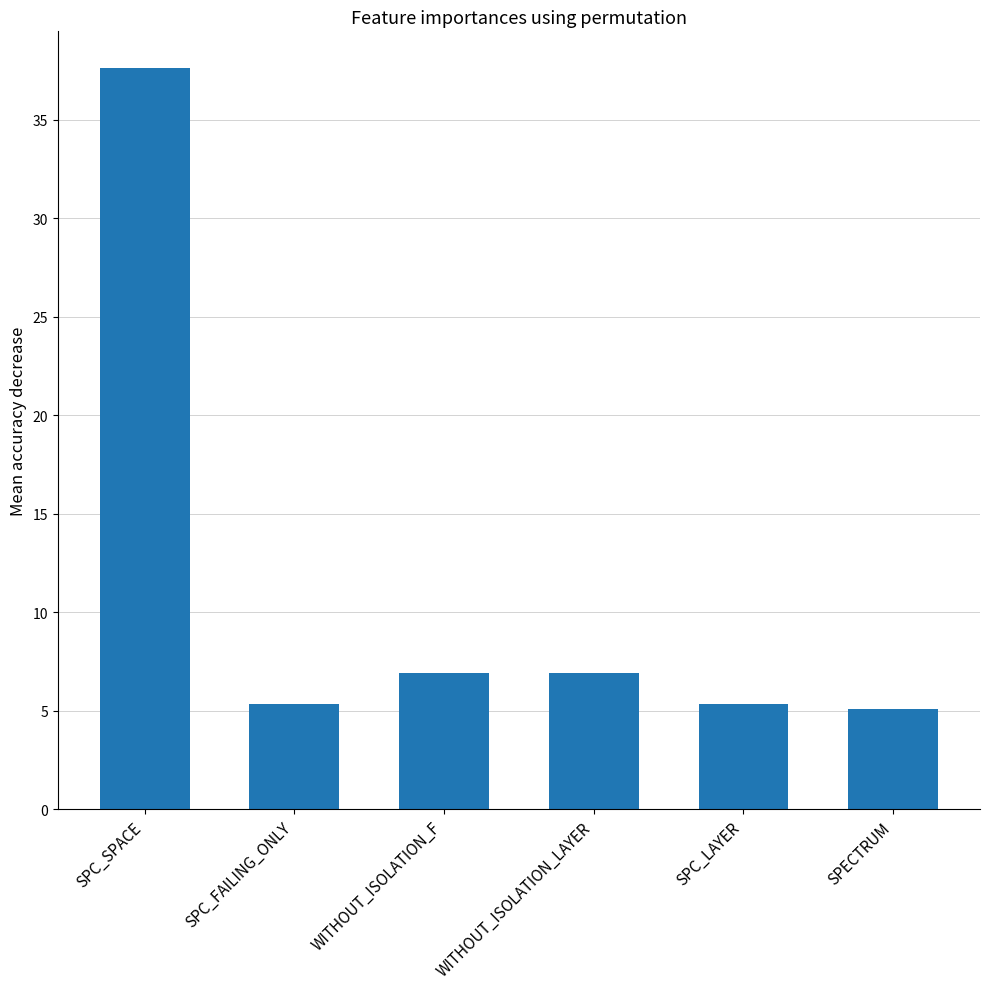

What is the difference between the maximum and second lowest values?

32.3